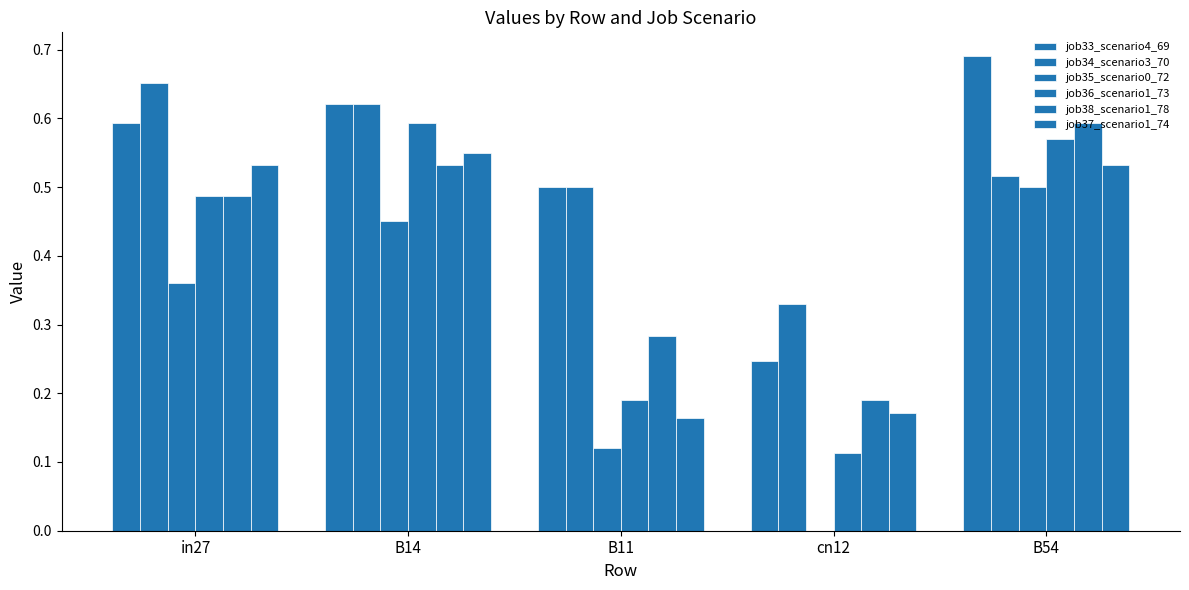

List the labels in order of job37_scenario1_74 value, smallest first.

B11, cn12, in27, B54, B14